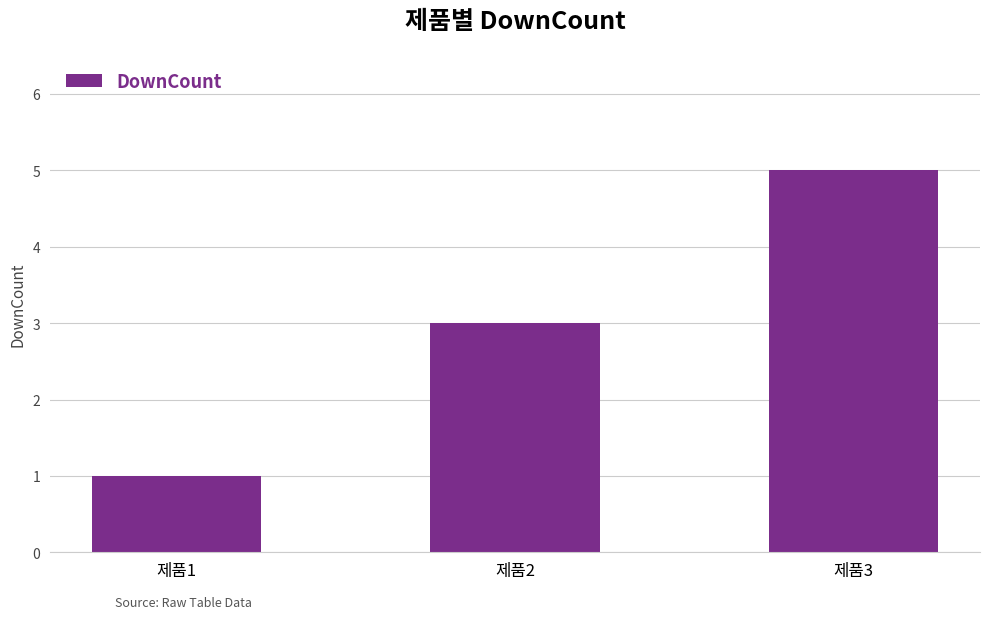

Reading left to right, transcribe all the data shown in this chart.

1	3	5